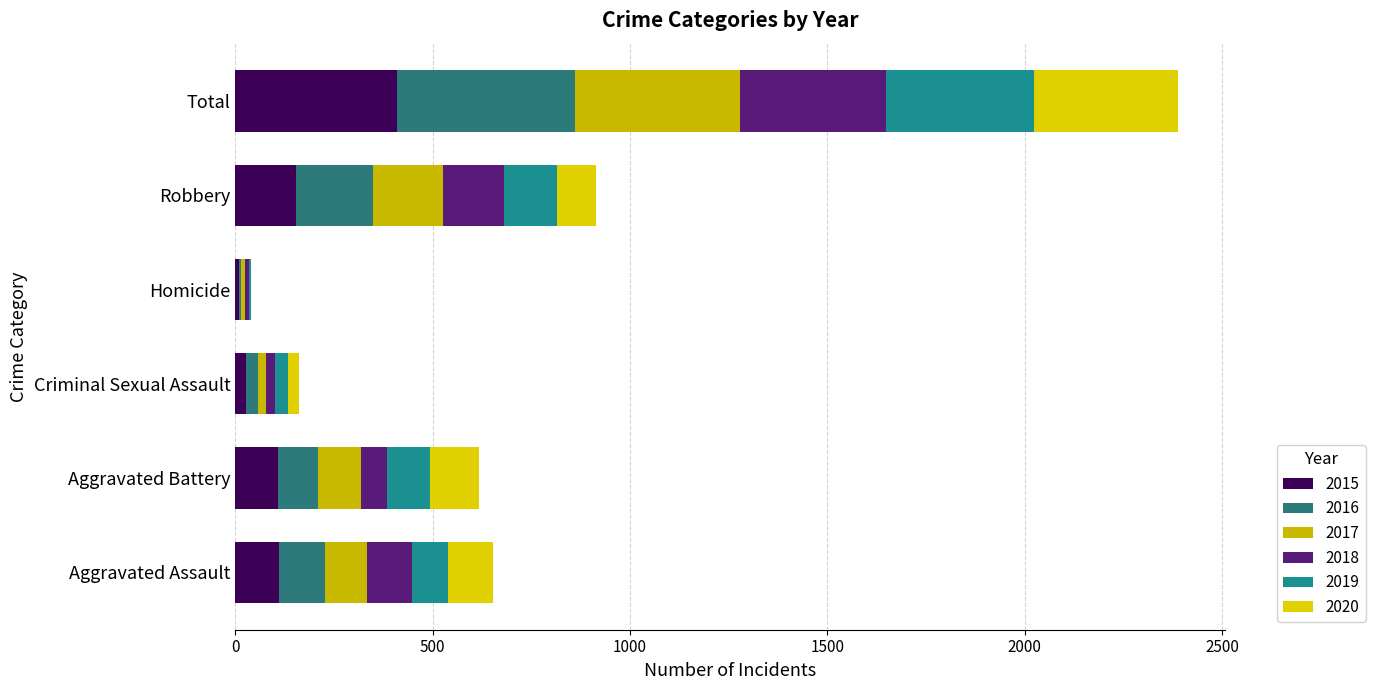

Reading left to right, transcribe all the data shown in this chart.

2015: 110	108	28	9	154	409
2016: 118	102	30	7	194	451
2017: 105	108	21	8	178	420
2018: 115	67	21	10	155	368
2019: 92	108	35	5	135	375
2020: 113	126	27	2	97	365